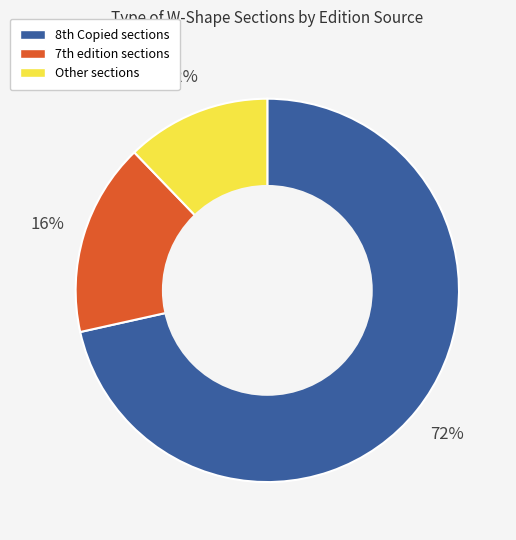

Rank the categories by value from highest to lowest.

8th Copied, 7th, Other